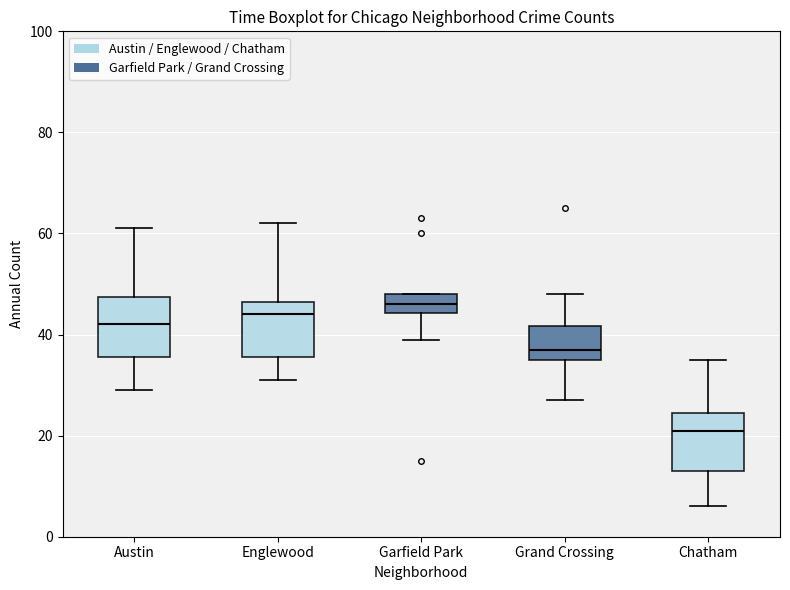

Which box's median line is the lowest?

Chatham